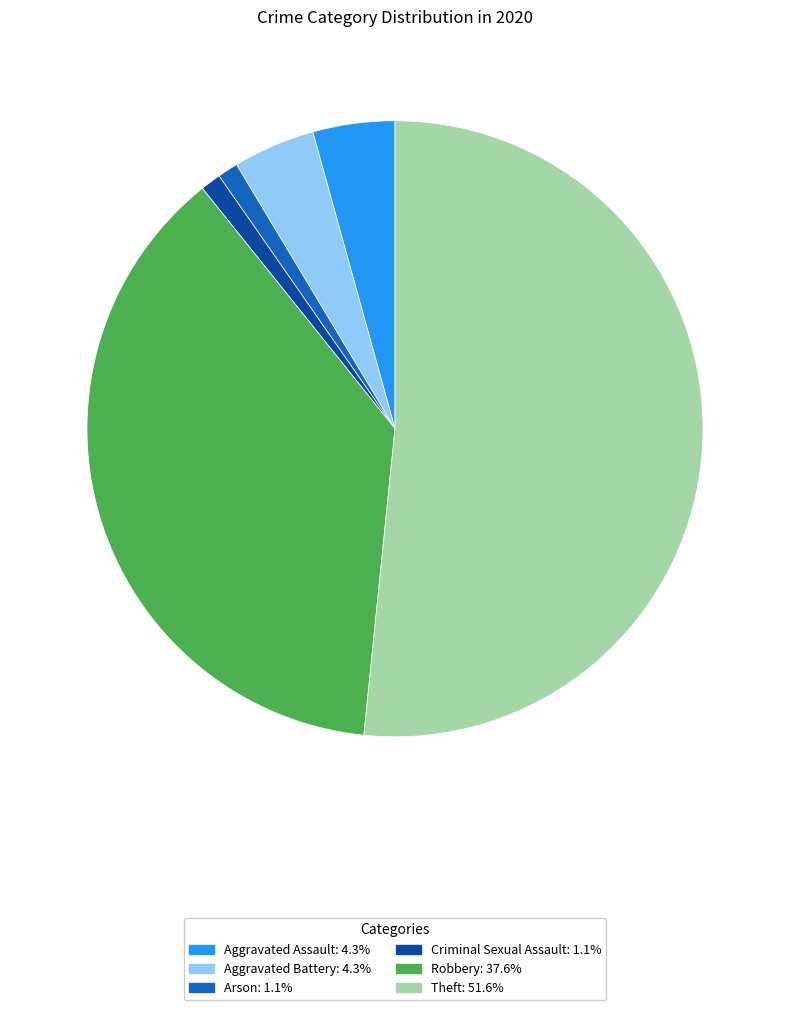

Is the sum of Theft and Aggravated Assault greater than half?

Yes